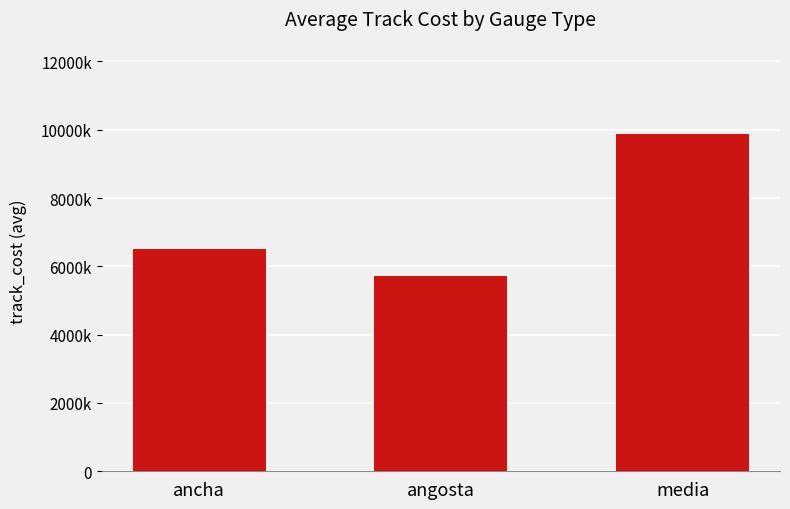

Which has a higher value, media or angosta?

media